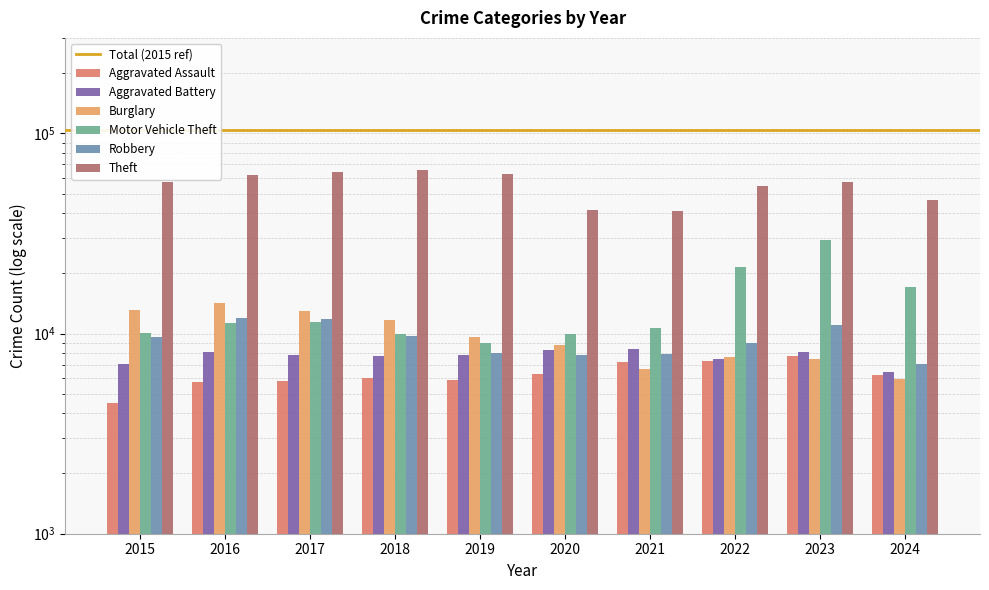

What is the sum of the Aggravated Assault values at 2016 and 2021?

12955